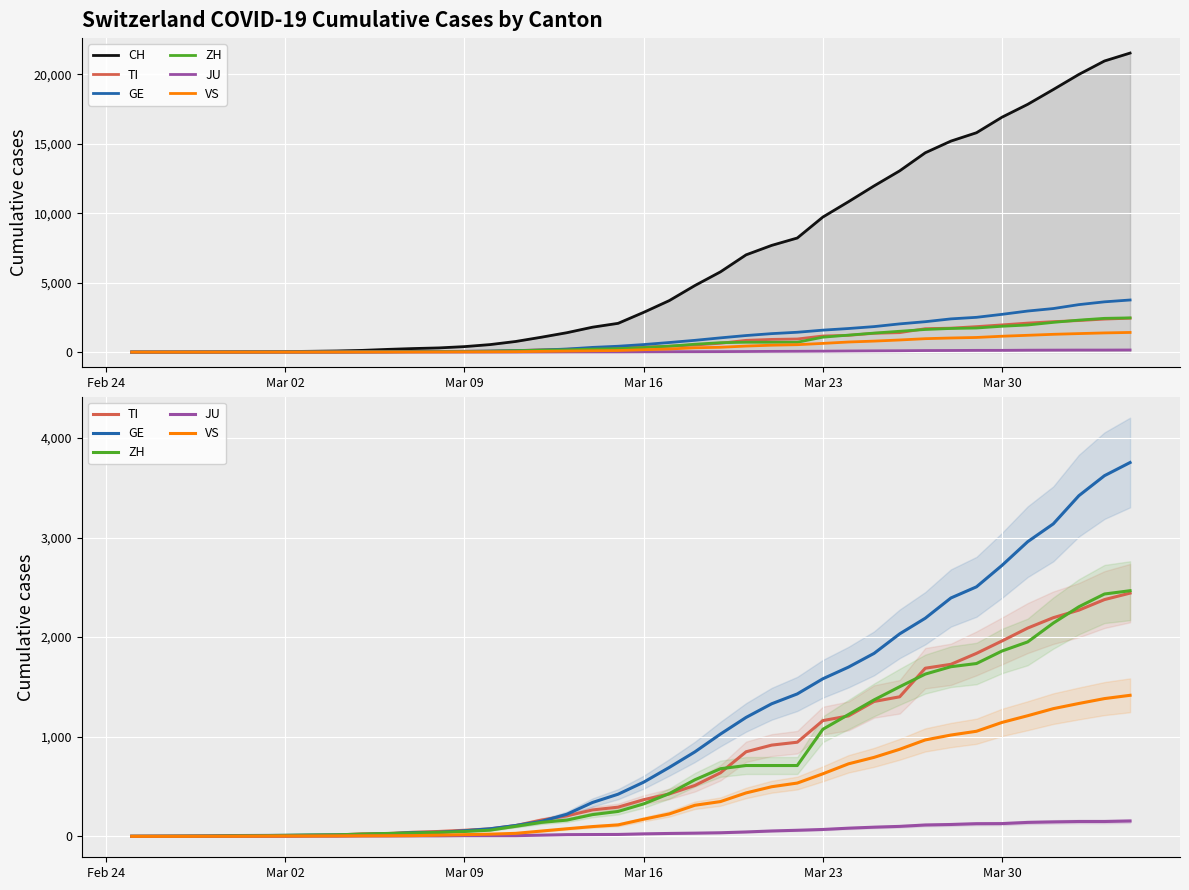

True or false: VS and TI intersect in this chart.

False